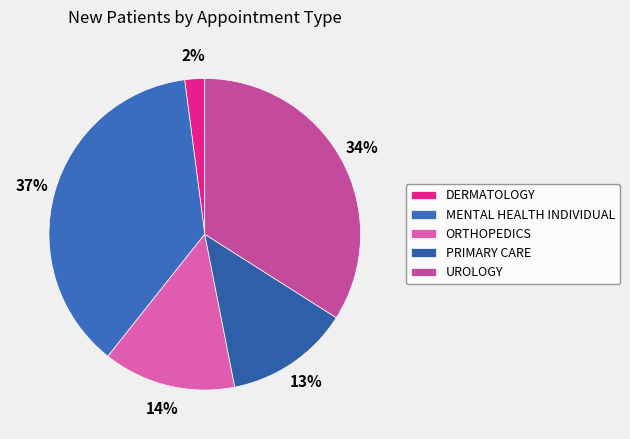

Rank the categories by value from lowest to highest.

DERMATOLOGY, PRIMARY CARE, ORTHOPEDICS, UROLOGY, MENTAL HEALTH INDIVIDUAL